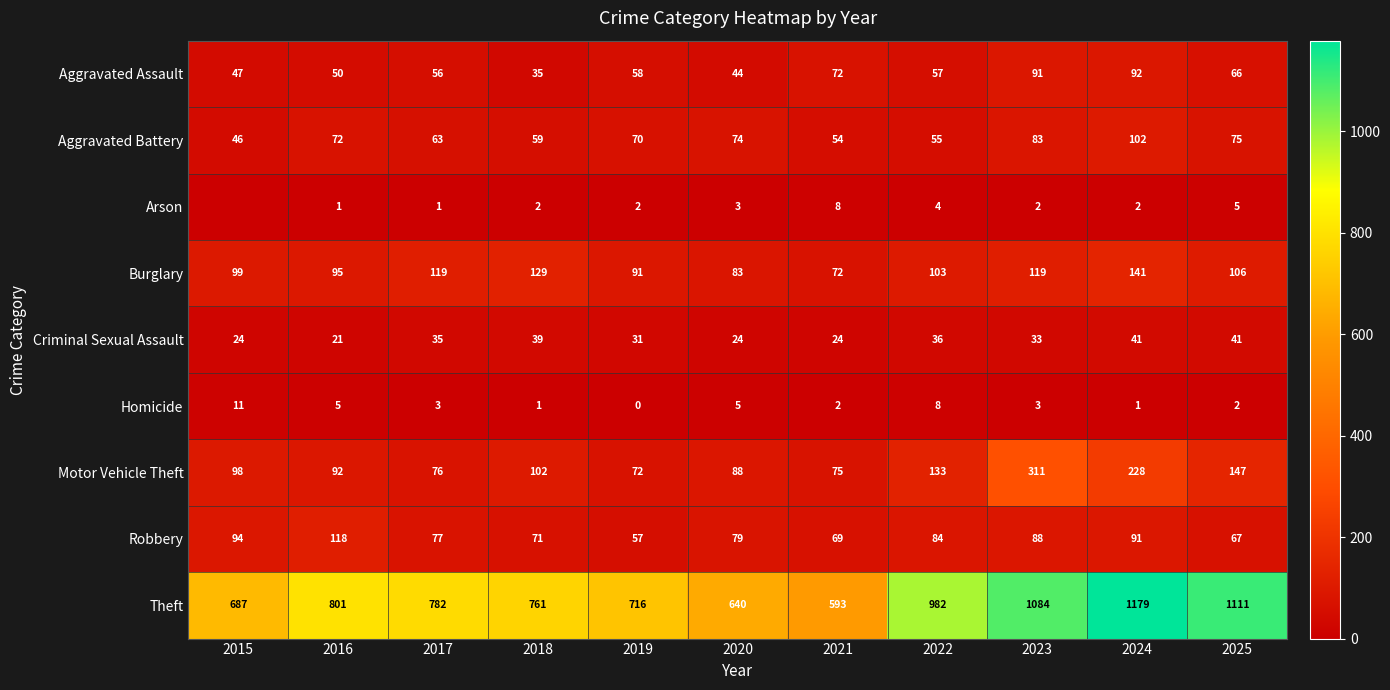

At how many categories does at least one series exceed 96?

11